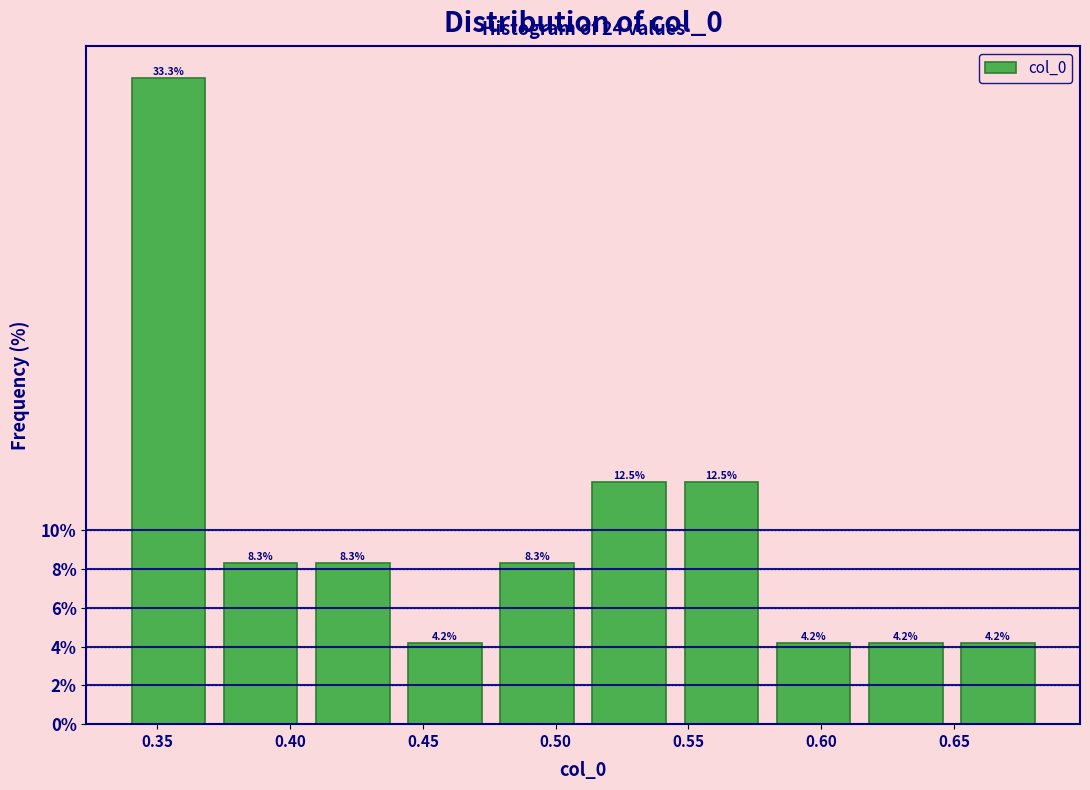

Which range on the x-axis has the tallest bar?

0.335 to 0.370